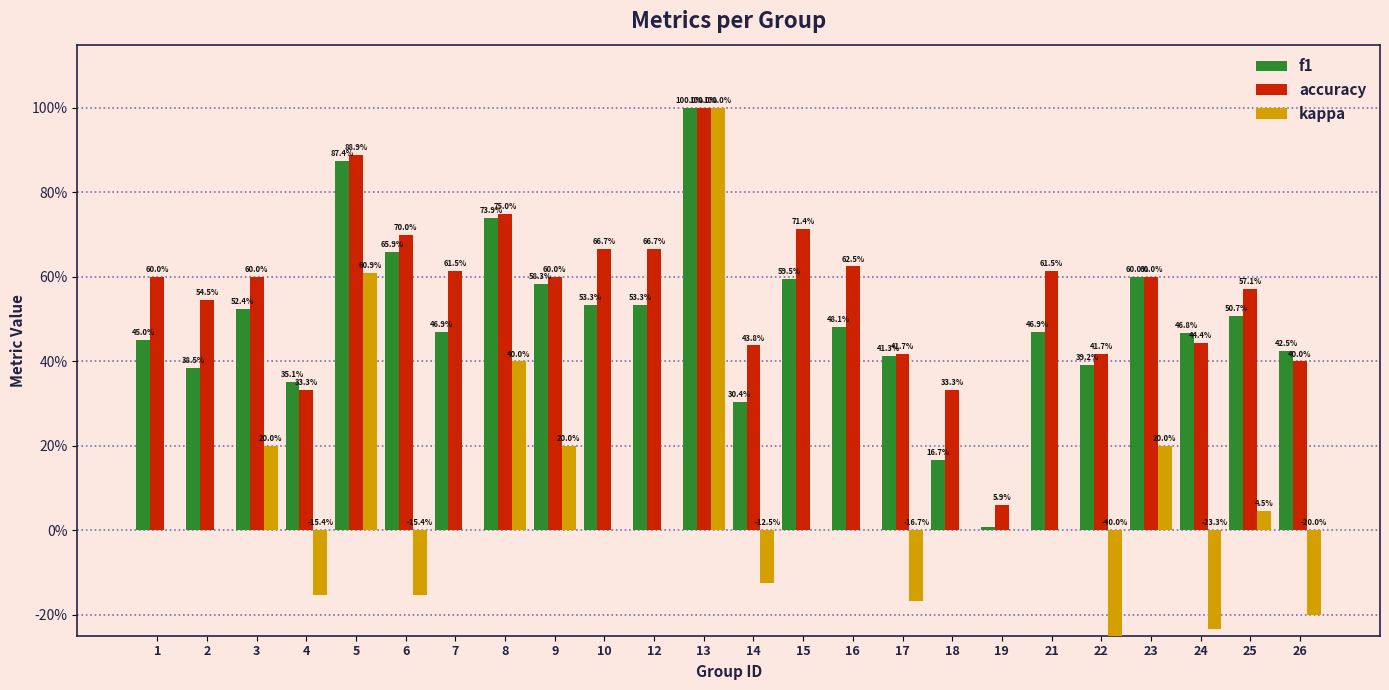

Rank the series at 7 from highest to lowest value.

accuracy, f1, kappa